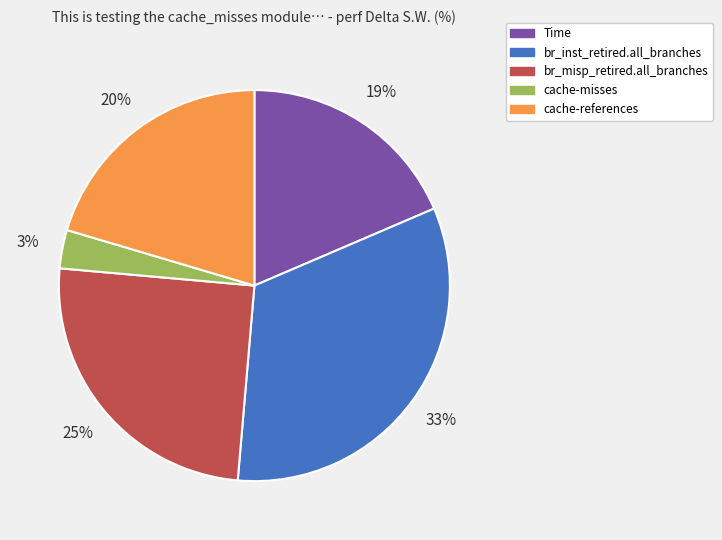

To the nearest percent, what percentage of the pie is cache-misses?

3%